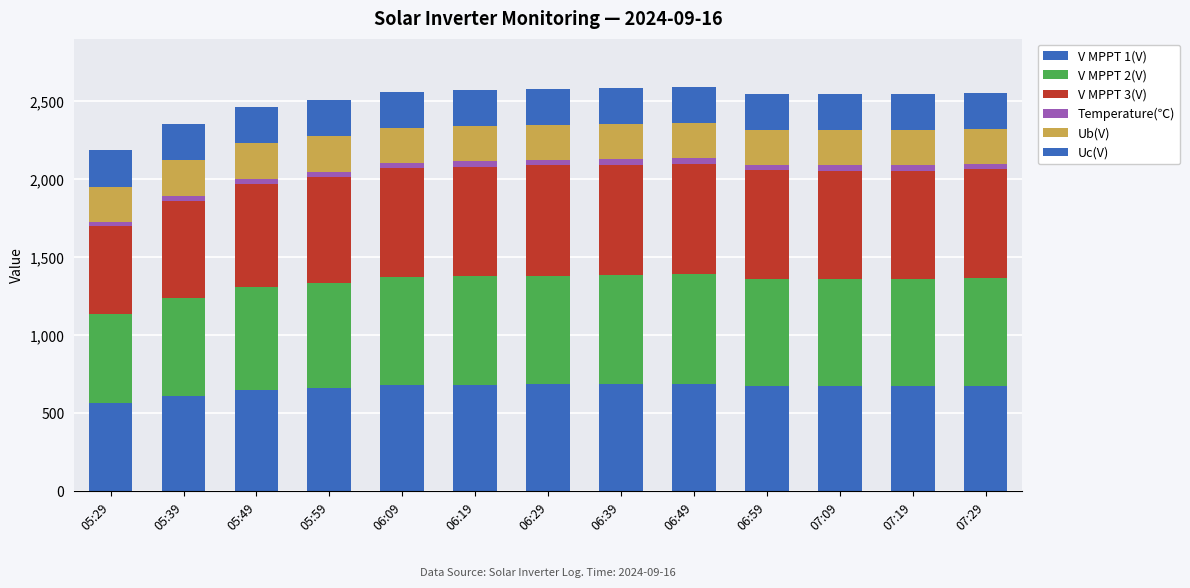

Count the number of data series in this chart.

6